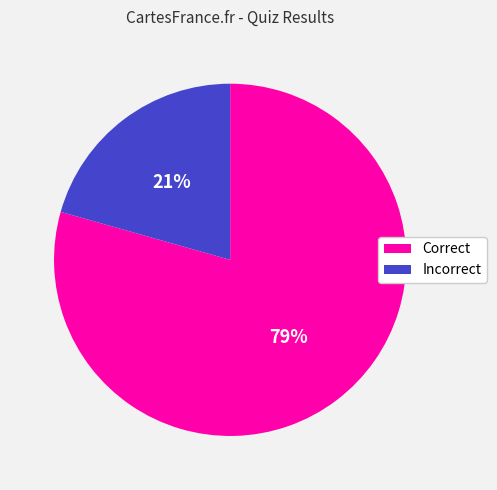

True or false: Incorrect accounts for 21% of the total.

True